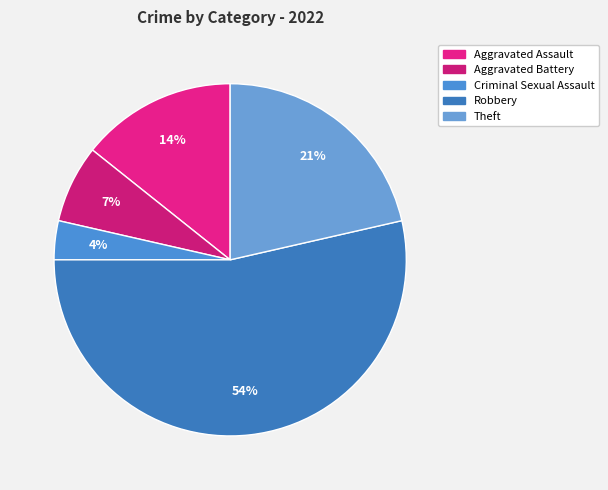

Is it true that Aggravated Battery is 7% of the pie?

True